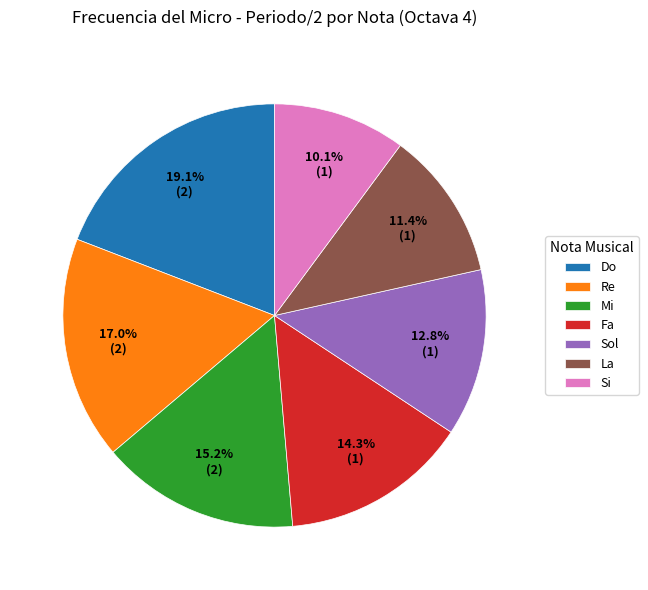

How many slices are in this pie chart?

7